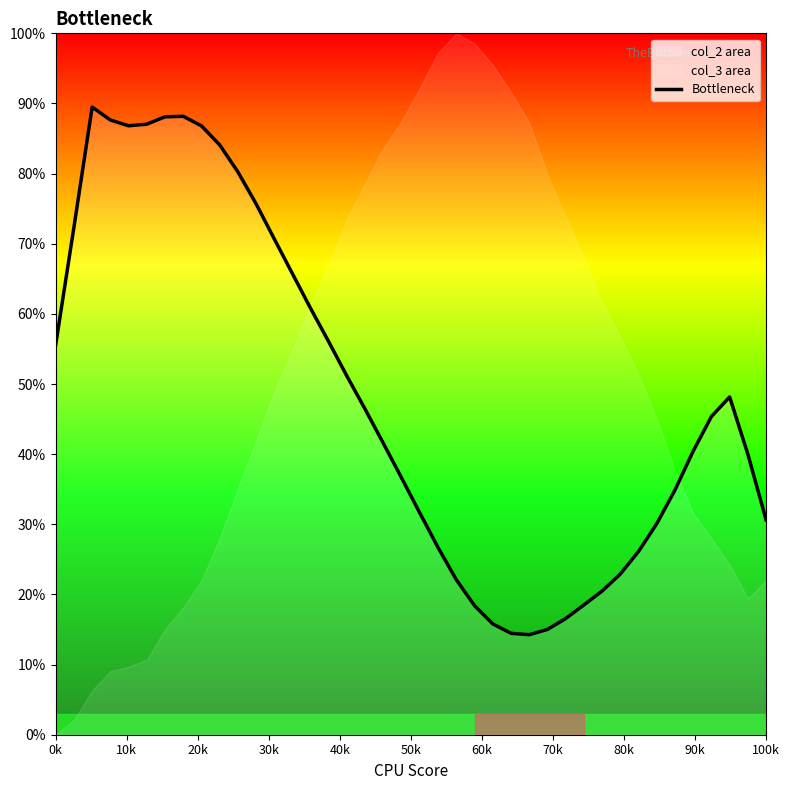

True or false: Bottleneck has a value of 55.6 at 0k.

True